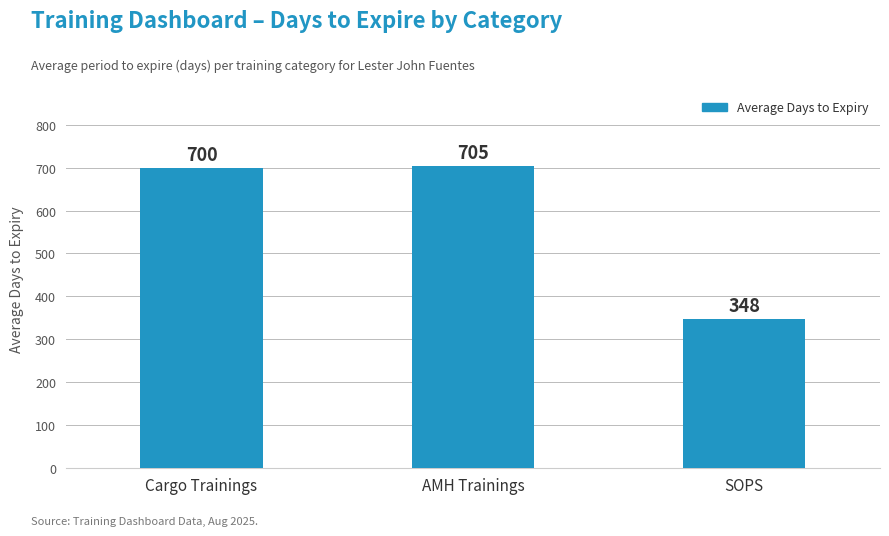

What is the average value?

584